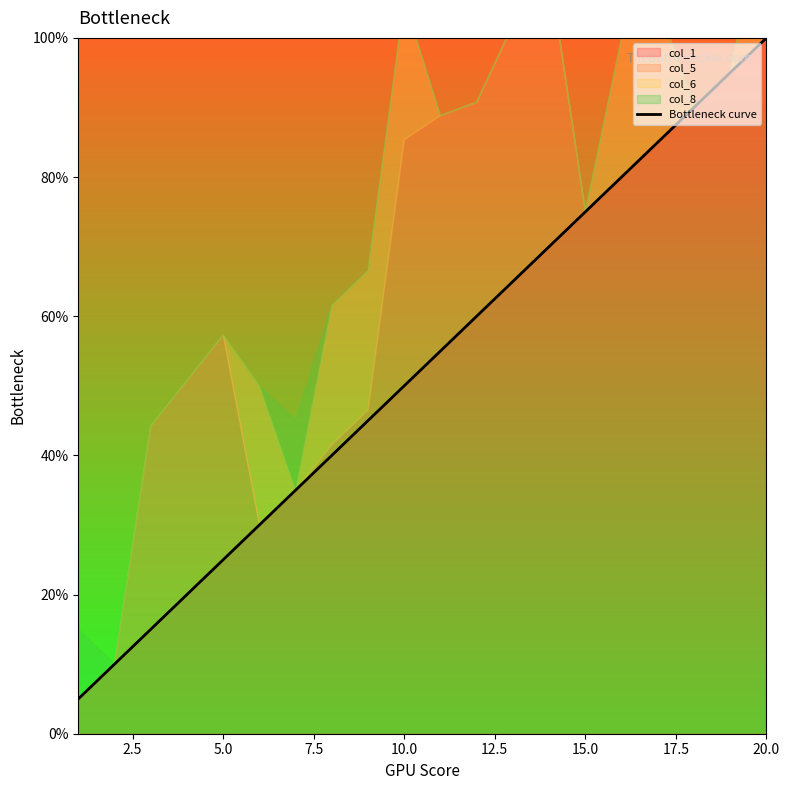

Count the number of categories in the chart.

20